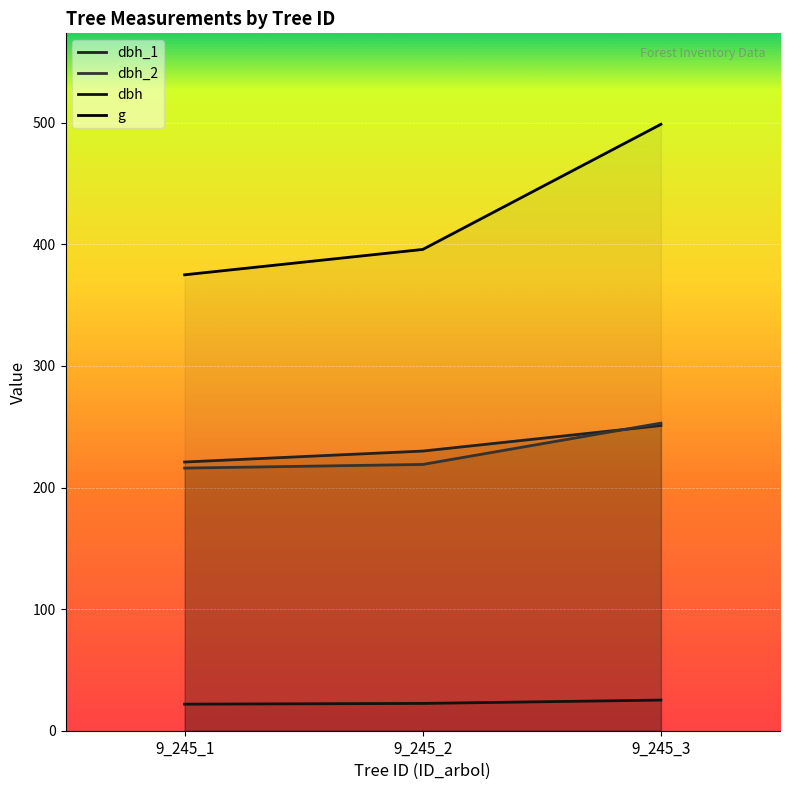

What is the difference between the maximum and minimum values in the dbh_2 series?

37.0